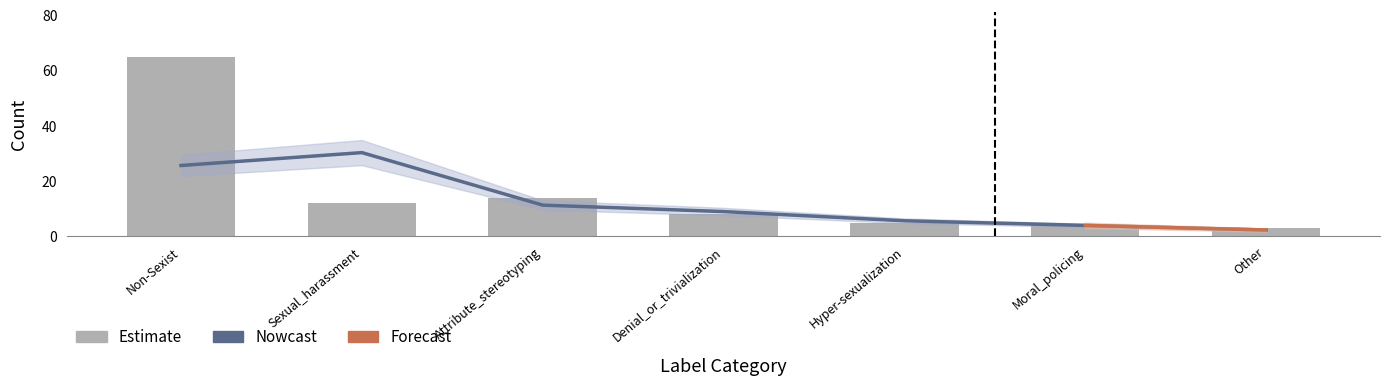

The value at Sexual_harassment is 16. True or false?

False